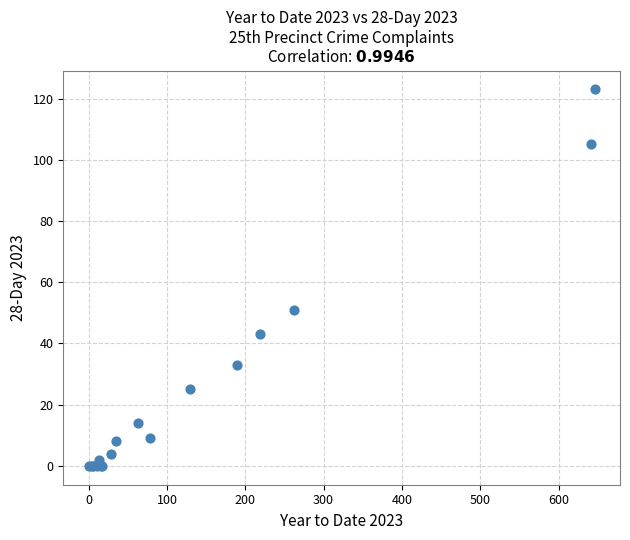

What Y value in the scatter plot is closest to 61?

51